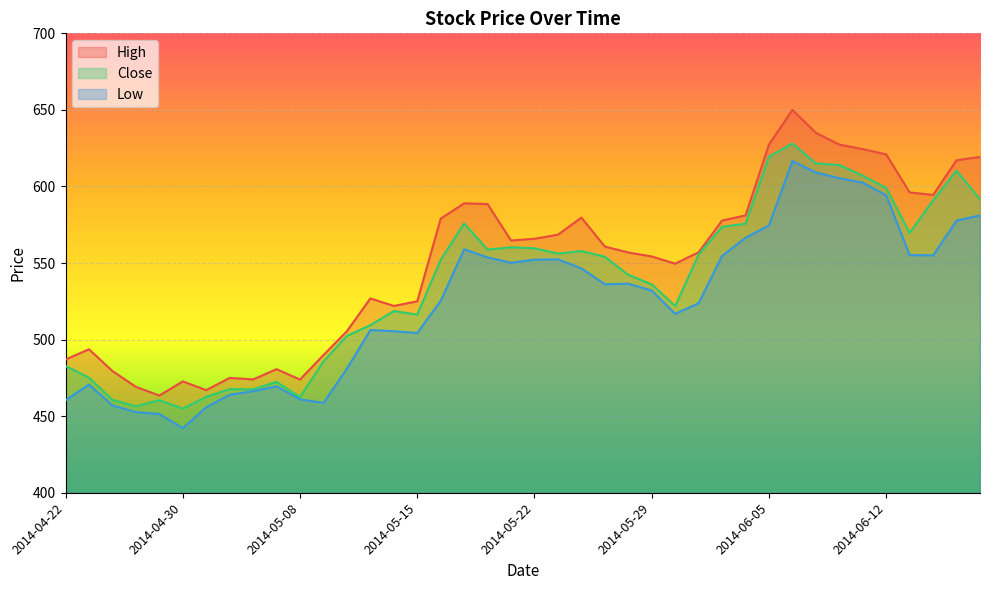

Reading left to right, extract all data points from this chart.

High: 2014-04-22=487.0	2014-04-23=493.7	2014-04-25=479.5	2014-04-28=469.1	2014-04-29=463.5	2014-04-30=472.7	2014-05-02=467.0	2014-05-05=475.0	2014-05-06=474.0	2014-05-07=480.7	2014-05-08=473.9	2014-05-09=489.9	2014-05-12=505.5	2014-05-13=526.9	2014-05-14=522.0	2014-05-15=525.0	2014-05-16=579.0	2014-05-19=589.0	2014-05-20=588.5	2014-05-21=564.7	2014-05-22=565.9	2014-05-23=568.5	2014-05-26=579.6	2014-05-27=560.8	2014-05-28=556.9	2014-05-29=554.3	2014-05-30=549.6	2014-06-02=557.0	2014-06-03=577.8	2014-06-04=581.1	2014-06-05=627.4	2014-06-06=650.0	2014-06-09=635.0	2014-06-10=627.4	2014-06-11=624.4	2014-06-12=621.0	2014-06-13=596.1	2014-06-16=594.5	2014-06-17=617.1	2014-06-18=619.3
Close: 2014-04-22=482.8	2014-04-23=475.1	2014-04-25=460.6	2014-04-28=456.4	2014-04-29=460.4	2014-04-30=454.9	2014-05-02=462.6	2014-05-05=467.6	2014-05-06=467.5	2014-05-07=472.4	2014-05-08=462.4	2014-05-09=485.8	2014-05-12=502.4	2014-05-13=509.4	2014-05-14=518.6	2014-05-15=516.4	2014-05-16=552.1	2014-05-19=575.9	2014-05-20=558.8	2014-05-21=560.3	2014-05-22=559.6	2014-05-23=556.2	2014-05-26=557.8	2014-05-27=554.1	2014-05-28=542.3	2014-05-29=536.1	2014-05-30=521.9	2014-06-02=555.5	2014-06-03=573.6	2014-06-04=575.7	2014-06-05=619.5	2014-06-06=628.1	2014-06-09=615.0	2014-06-10=614.0	2014-06-11=607.0	2014-06-12=599.0	2014-06-13=569.8	2014-06-16=591.0	2014-06-17=610.2	2014-06-18=591.7
Low: 2014-04-22=460.4	2014-04-23=470.6	2014-04-25=457.0	2014-04-28=452.6	2014-04-29=451.4	2014-04-30=442.2	2014-05-02=455.8	2014-05-05=464.0	2014-05-06=466.3	2014-05-07=469.5	2014-05-08=461.0	2014-05-09=458.6	2014-05-12=481.0	2014-05-13=506.2	2014-05-14=505.5	2014-05-15=504.3	2014-05-16=525.4	2014-05-19=559.0	2014-05-20=553.6	2014-05-21=550.2	2014-05-22=552.2	2014-05-23=552.4	2014-05-26=546.5	2014-05-27=536.1	2014-05-28=536.5	2014-05-29=532.0	2014-05-30=516.9	2014-06-02=523.8	2014-06-03=554.7	2014-06-04=566.5	2014-06-05=574.6	2014-06-06=616.6	2014-06-09=609.1	2014-06-10=605.4	2014-06-11=602.5	2014-06-12=594.2	2014-06-13=555.2	2014-06-16=555.0	2014-06-17=577.7	2014-06-18=581.1